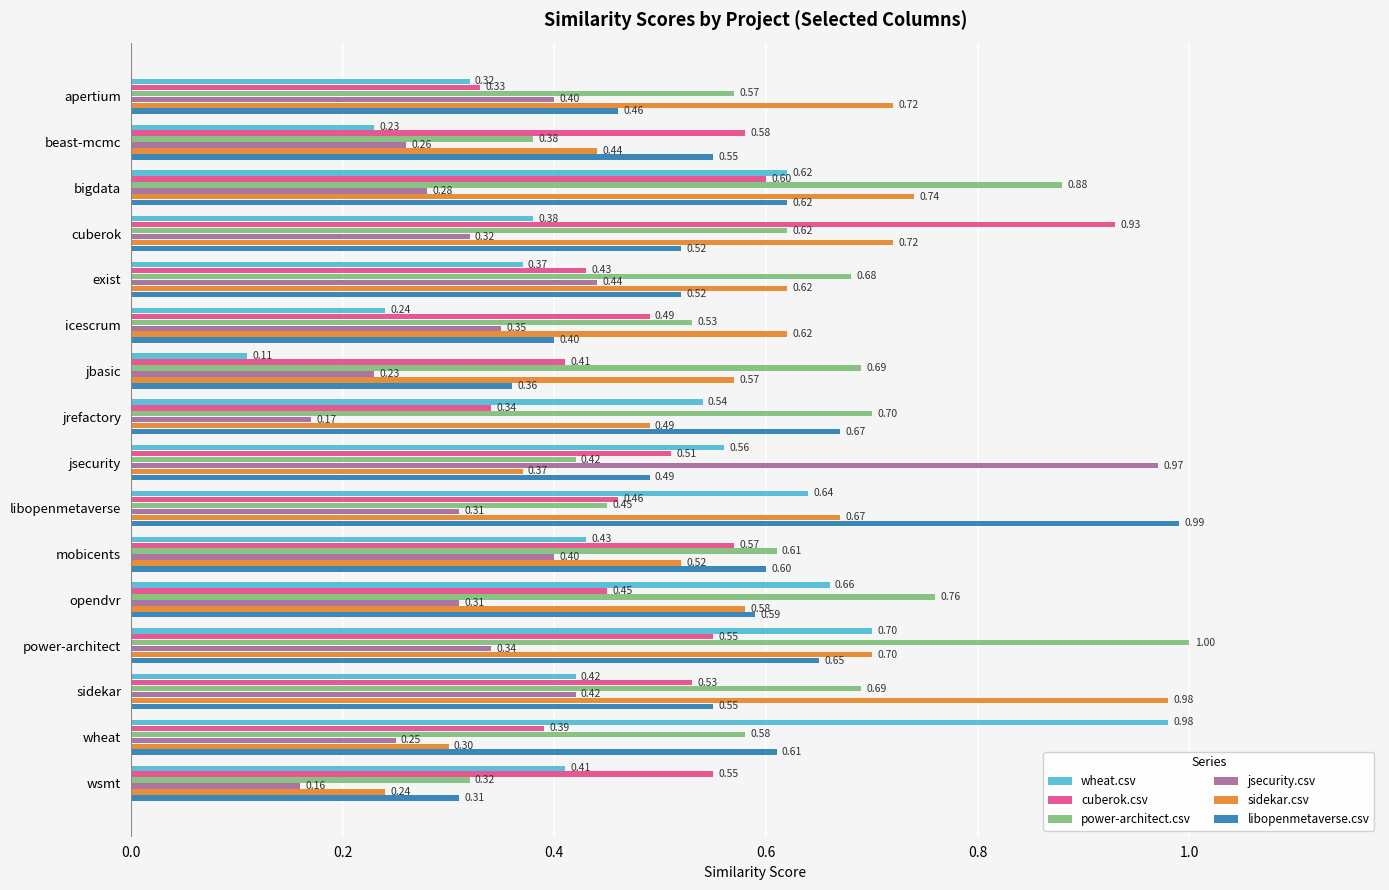

How many data points does each series have?

16